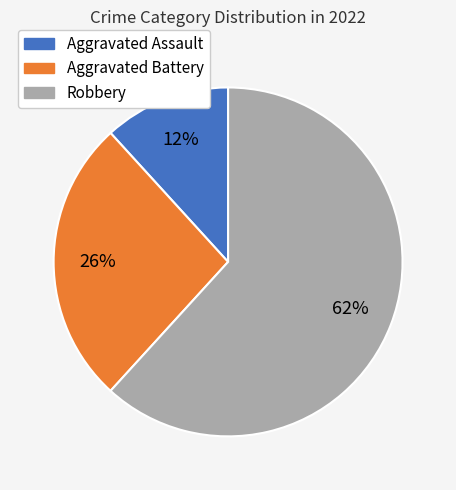

To the nearest percent, what is the difference between the largest and smallest slice percentages?

50%